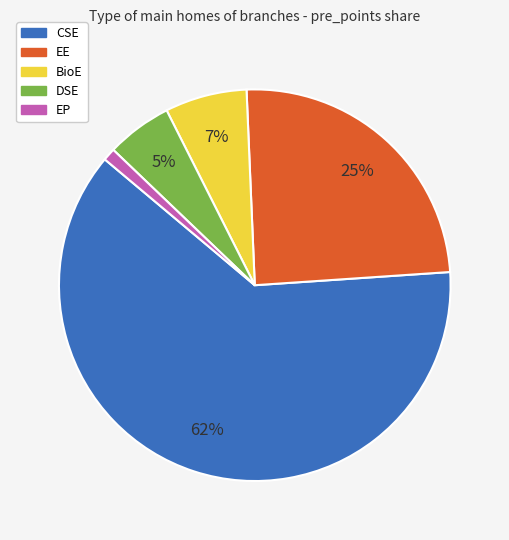

Does any single category account for the majority?

Yes